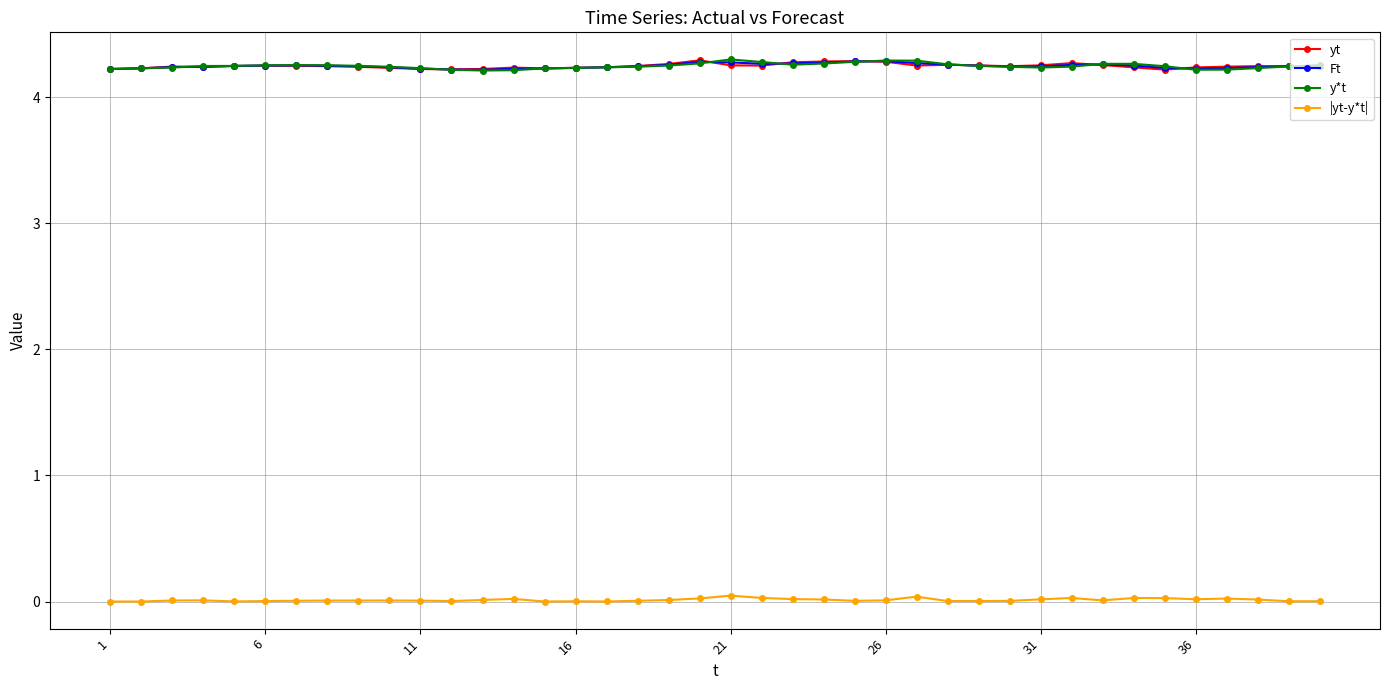

How many Ft values are between 4 and 5?

40